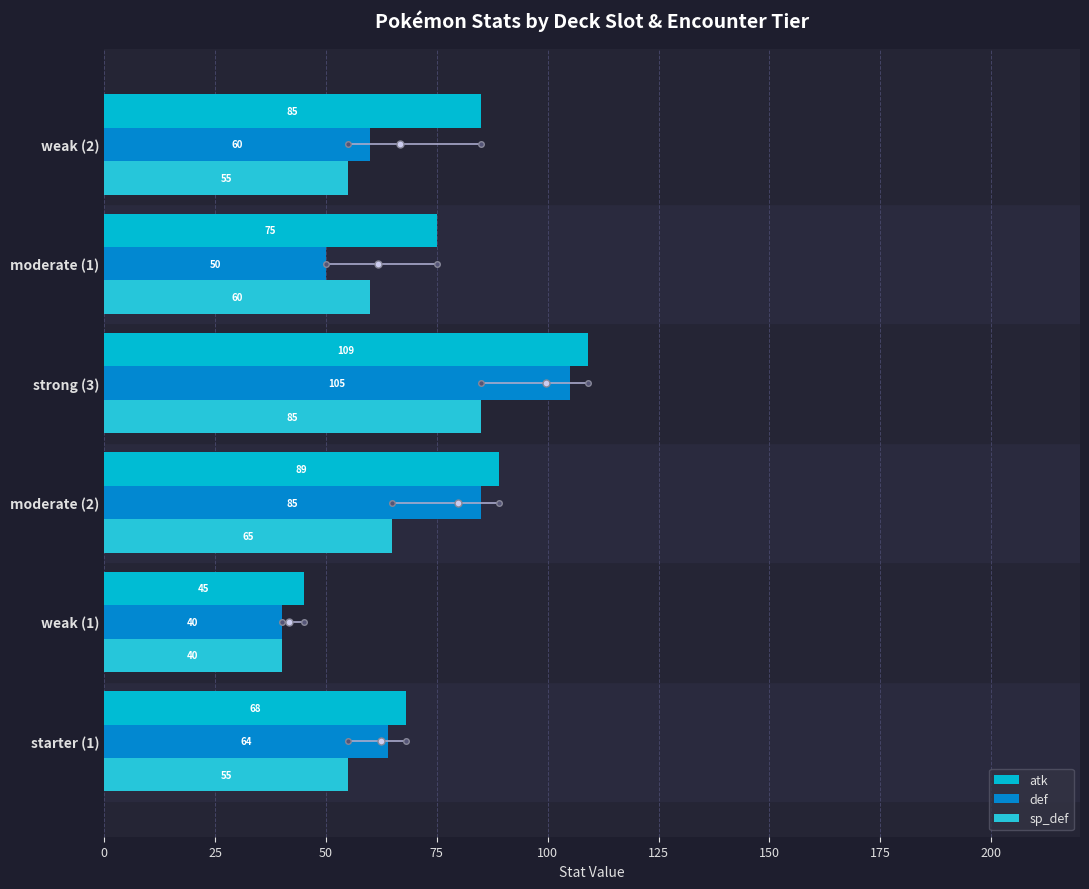

How many def values are between 50 and 85?

4